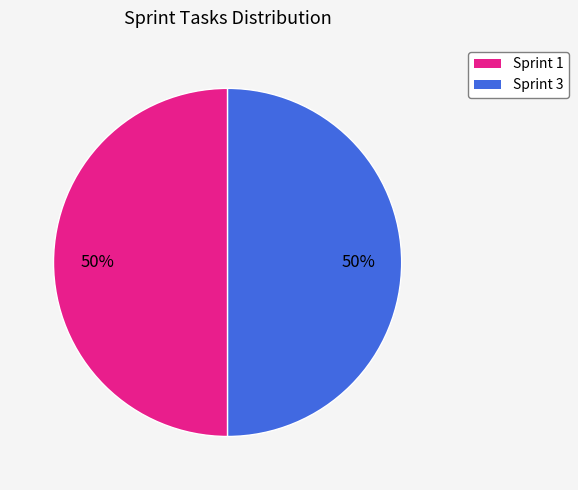

True or false: Sprint 3 accounts for 50% of the total.

True